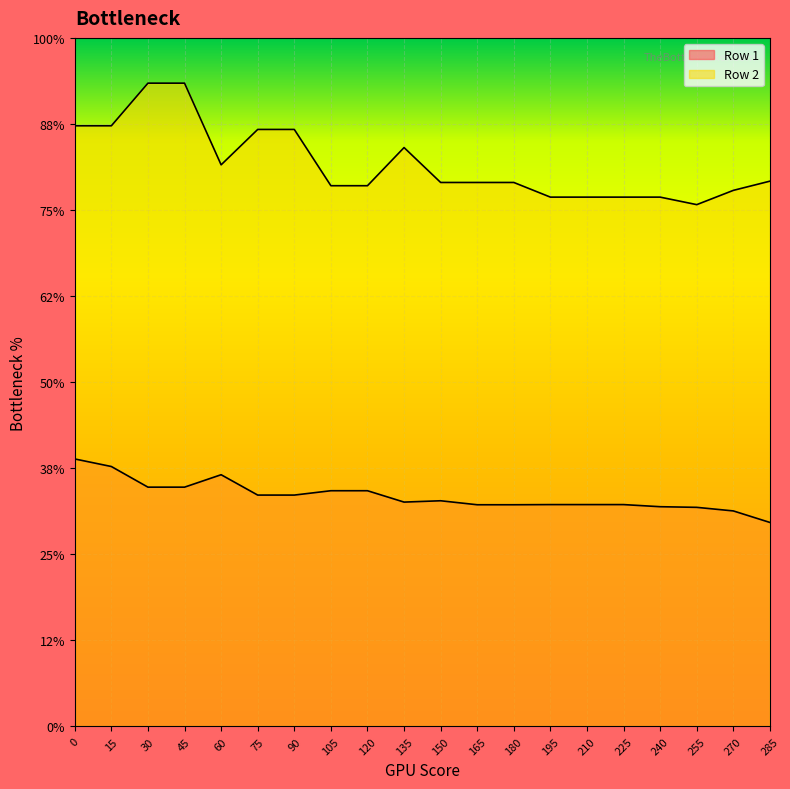

Between 240 and 105, which is larger?

105